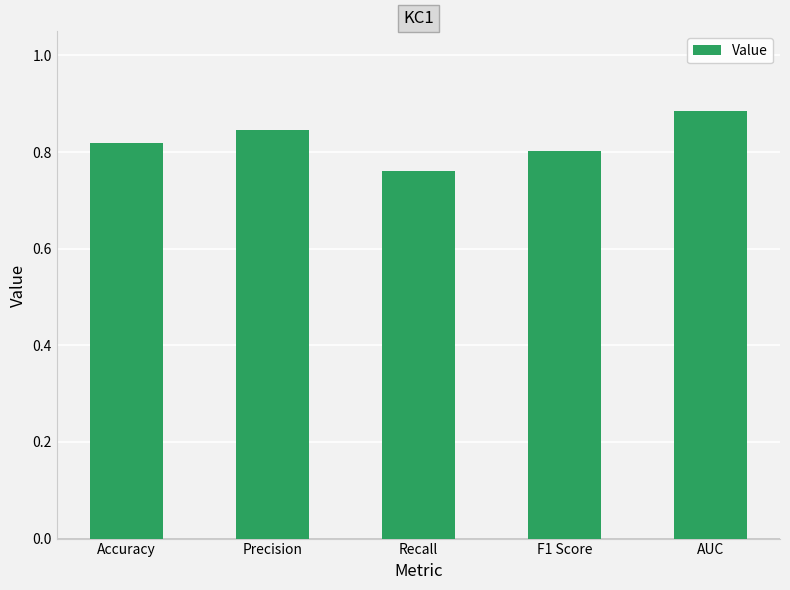

List the labels in order of value, smallest first.

Recall, F1 Score, Accuracy, Precision, AUC